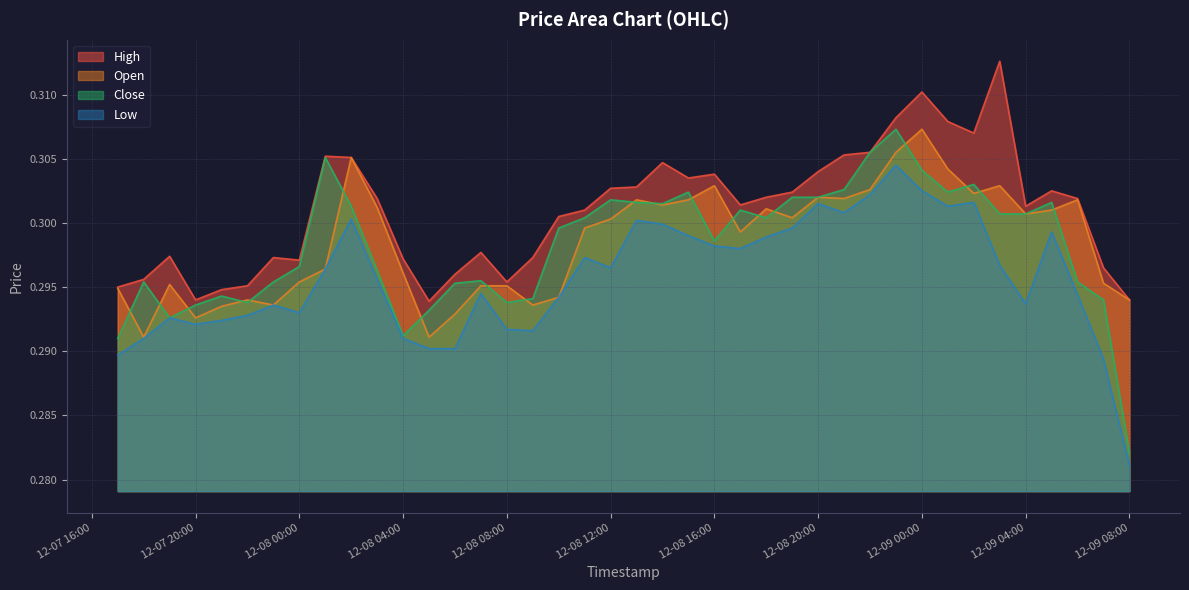

What is the highest value of the Low series?

0.3